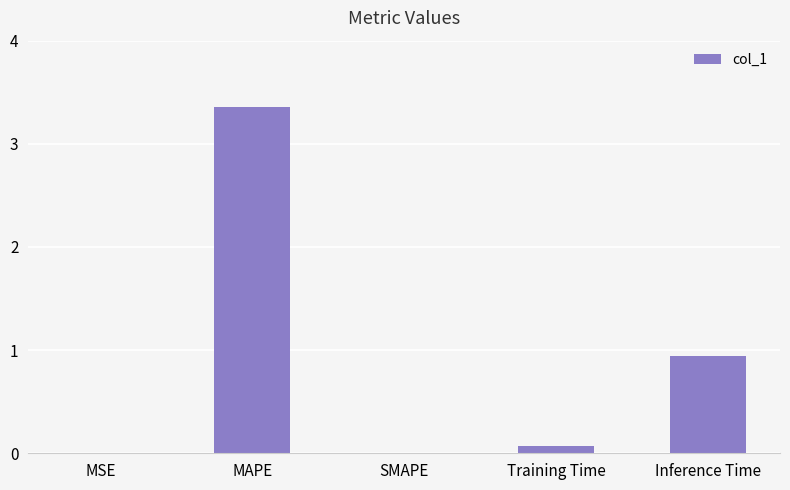

What is the sum of all values?

4.4